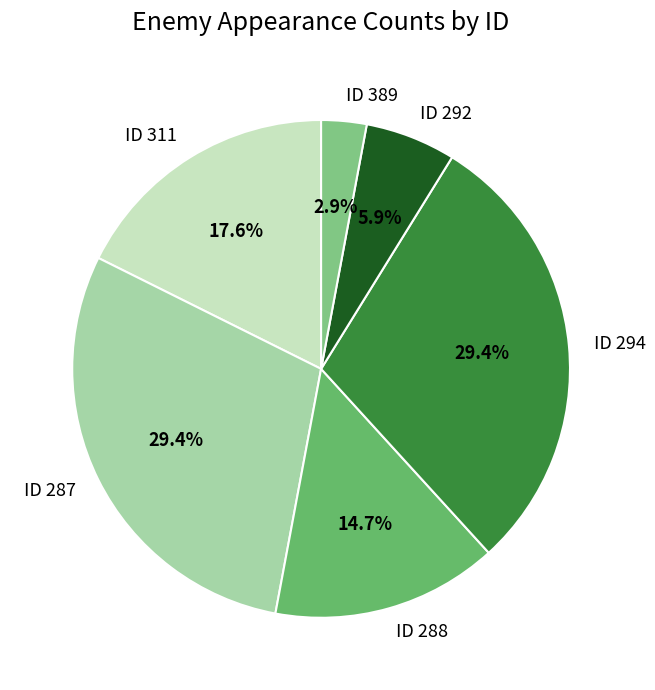

Which category has the smallest portion of the pie?

ID 389